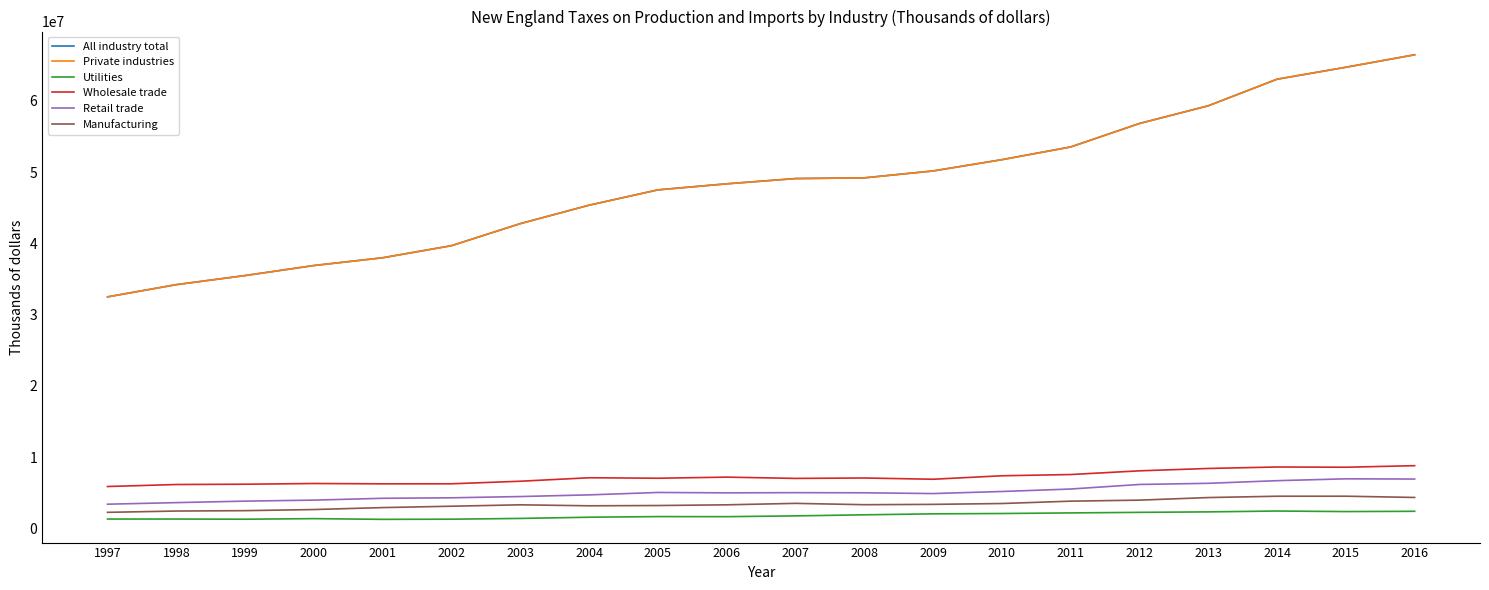

Read the All industry total value at 2011, to the nearest 10.

53521310